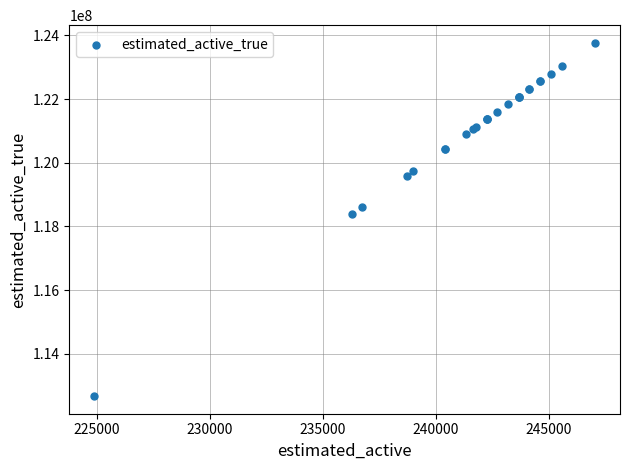

What Y value in the scatter plot is closest to 118221189?

118383742.9